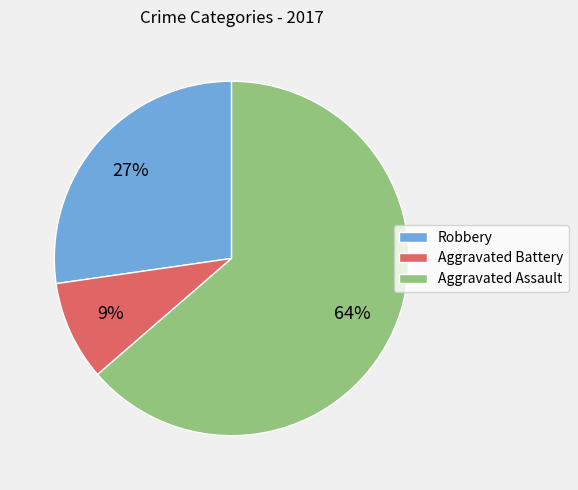

Count the number of slices in the pie.

3